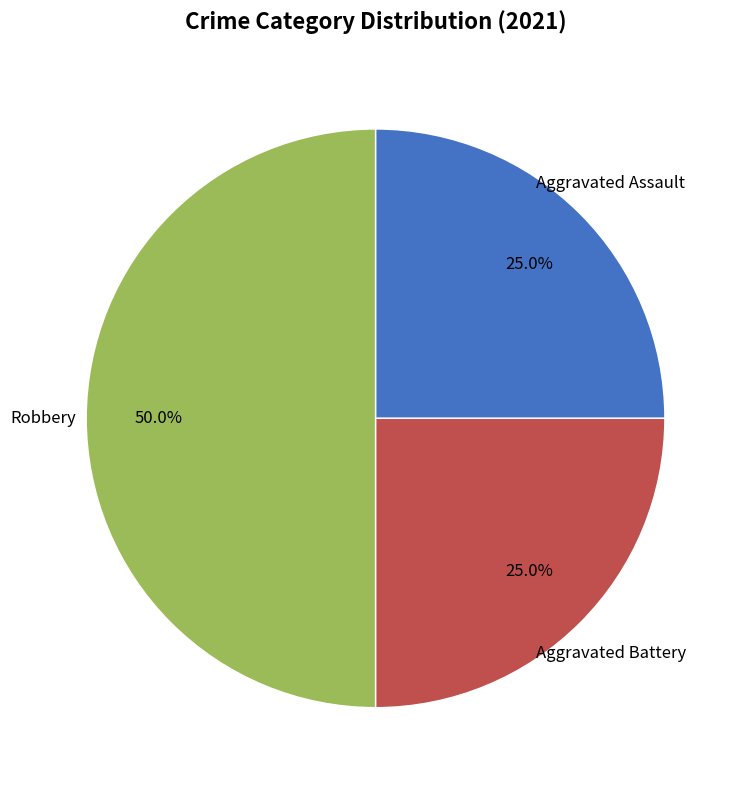

What is the smallest slice in the pie chart?

Aggravated Assault